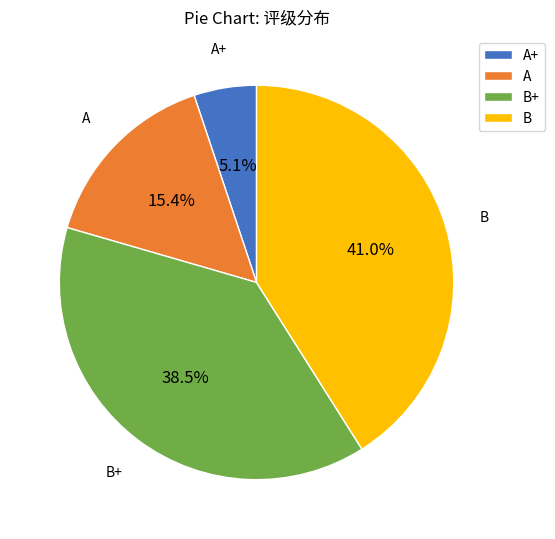

Does B account for over 50% of the chart?

No